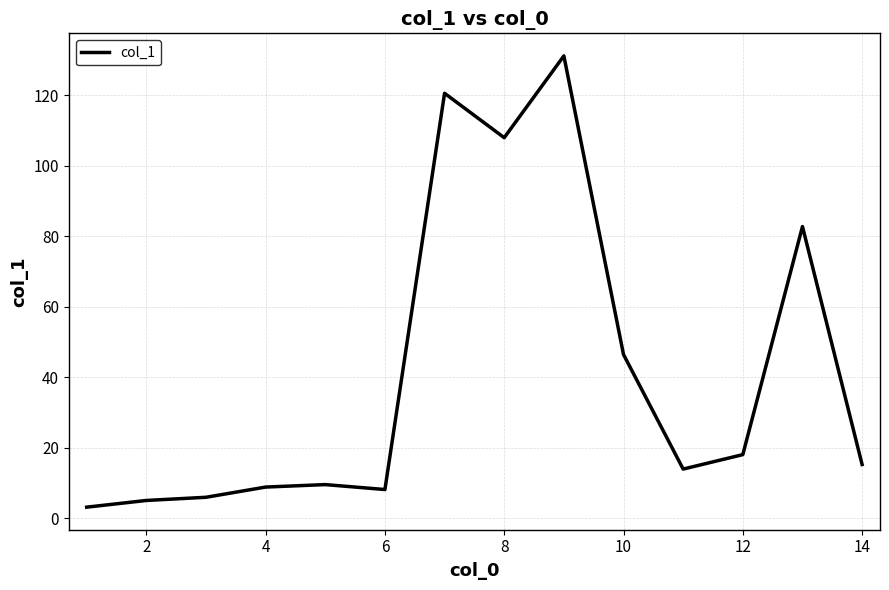

What is the smallest value displayed?

3.2